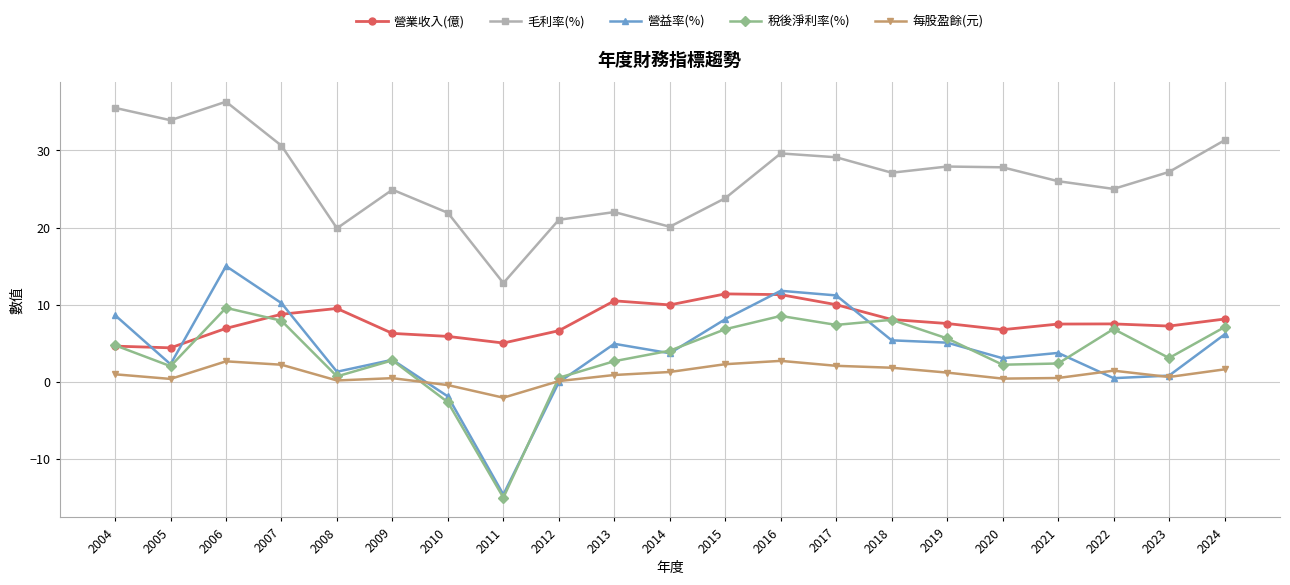

True or false: 毛利率(%) and 每股盈餘(元) cross at least once.

False